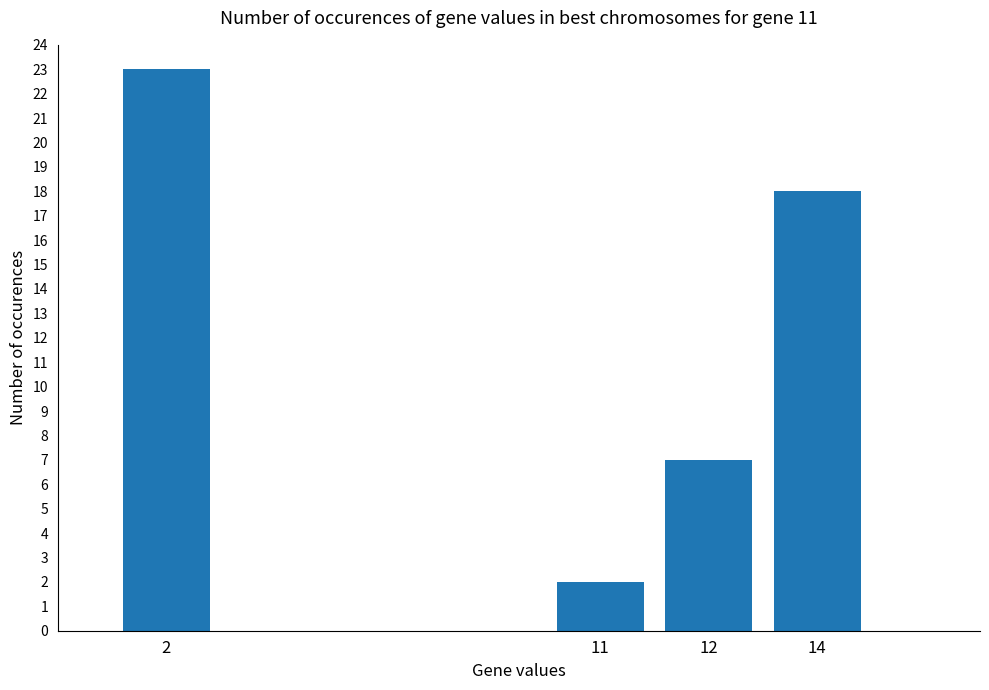

What is the difference between the maximum and minimum values?

21